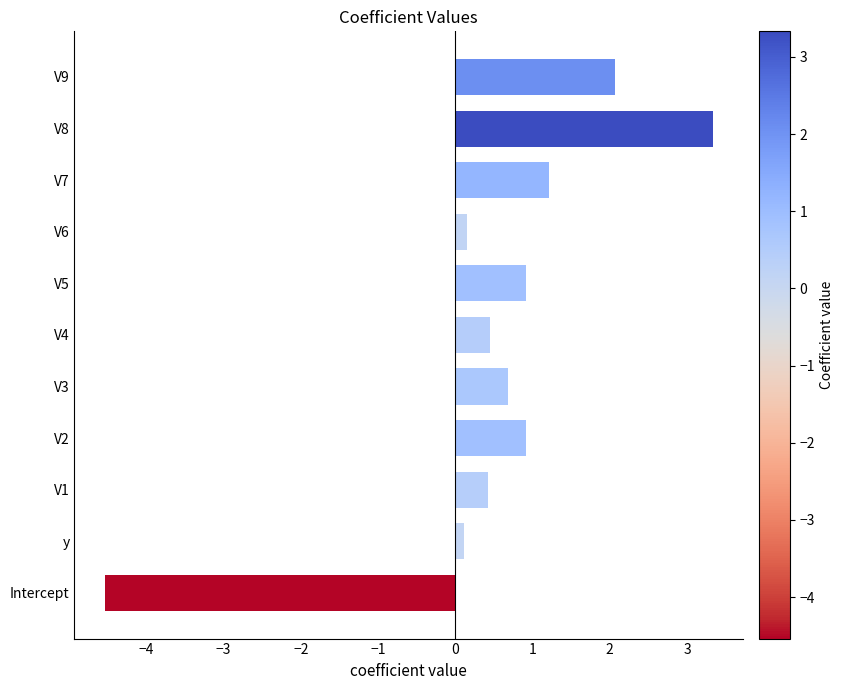

What is the average value?

0.5